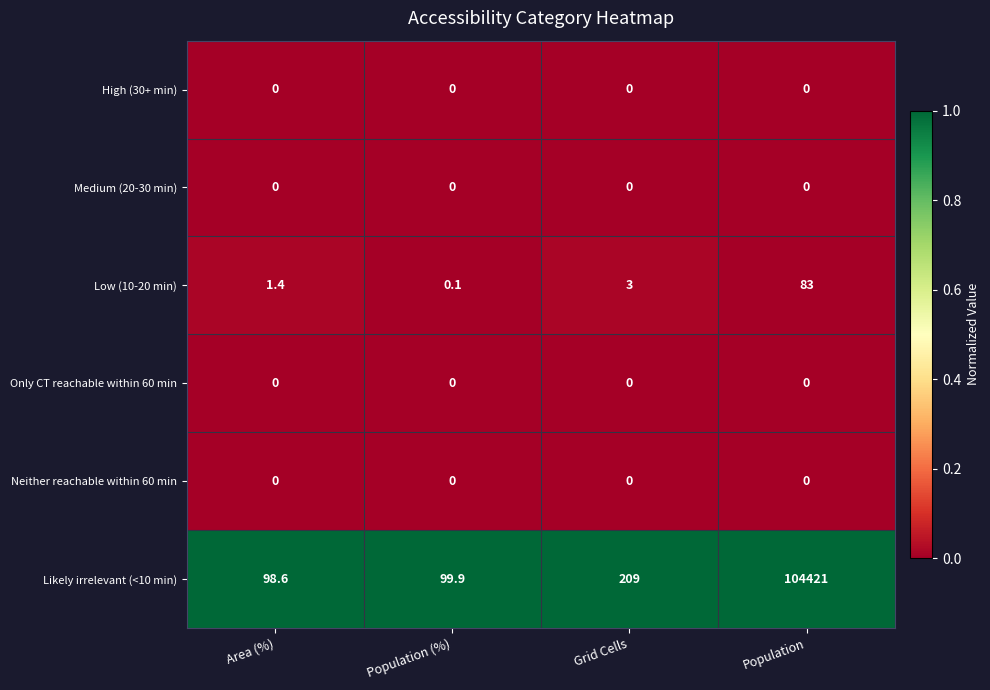

Reading left to right, what are all the values shown in this chart?

High (30+ min): Area (%)=0.0	Population (%)=0.0	Grid Cells=0.0	Population=0.0
Medium (20-30 min): Area (%)=0.0	Population (%)=0.0	Grid Cells=0.0	Population=0.0
Low (10-20 min): Area (%)=1.4	Population (%)=0.1	Grid Cells=3.0	Population=83.0
Only CT reachable within 60 min: Area (%)=0.0	Population (%)=0.0	Grid Cells=0.0	Population=0.0
Neither reachable within 60 min: Area (%)=0.0	Population (%)=0.0	Grid Cells=0.0	Population=0.0
Likely irrelevant (<10 min): Area (%)=98.6	Population (%)=99.9	Grid Cells=209.0	Population=104421.0